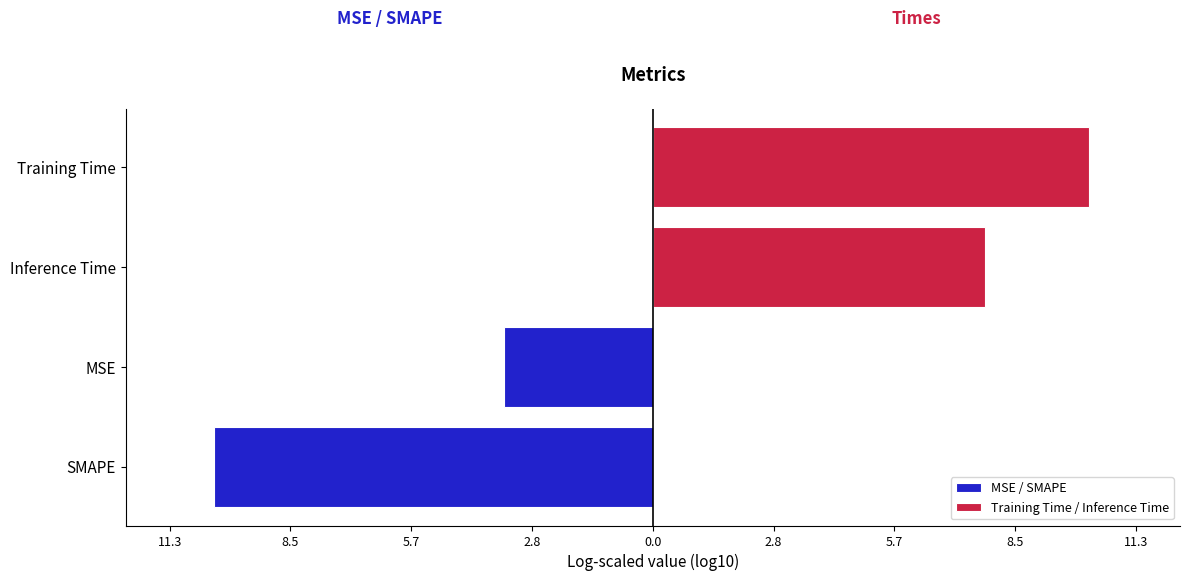

The Training Time / Inference Time series shows 4.5 at Inference Time. True or false?

False